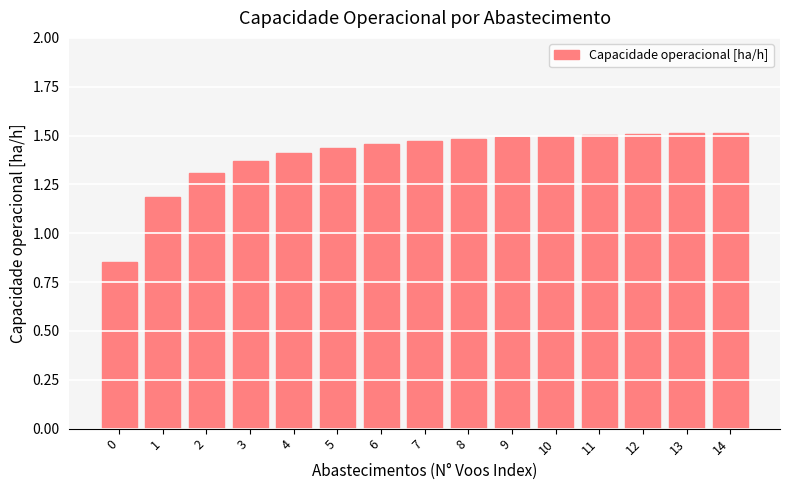

What is the difference between the maximum and minimum values?

0.7